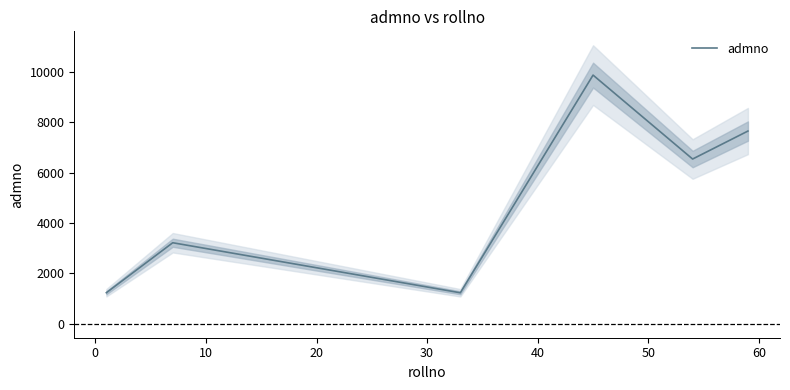

What is the minimum value shown in the chart?

1232